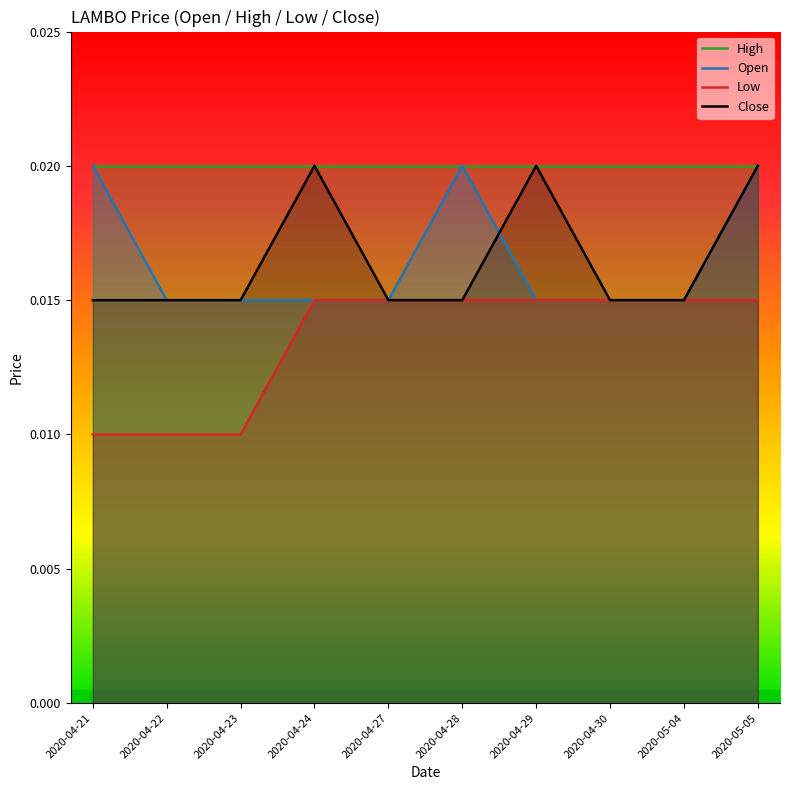

How many times do Open and Close cross each other?

1